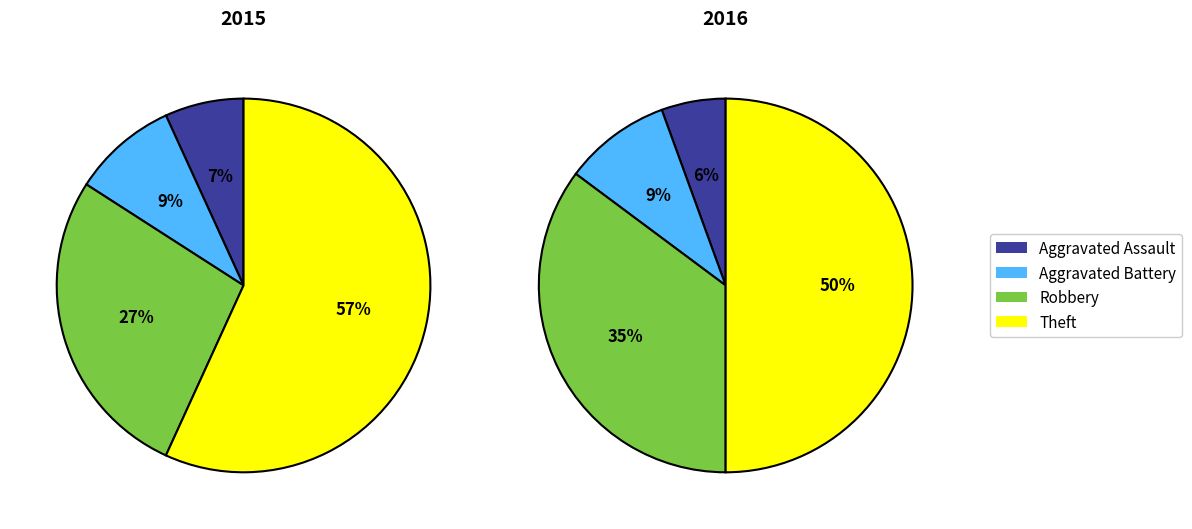

The Aggravated Battery slice represents 9% of the pie. True or false?

True